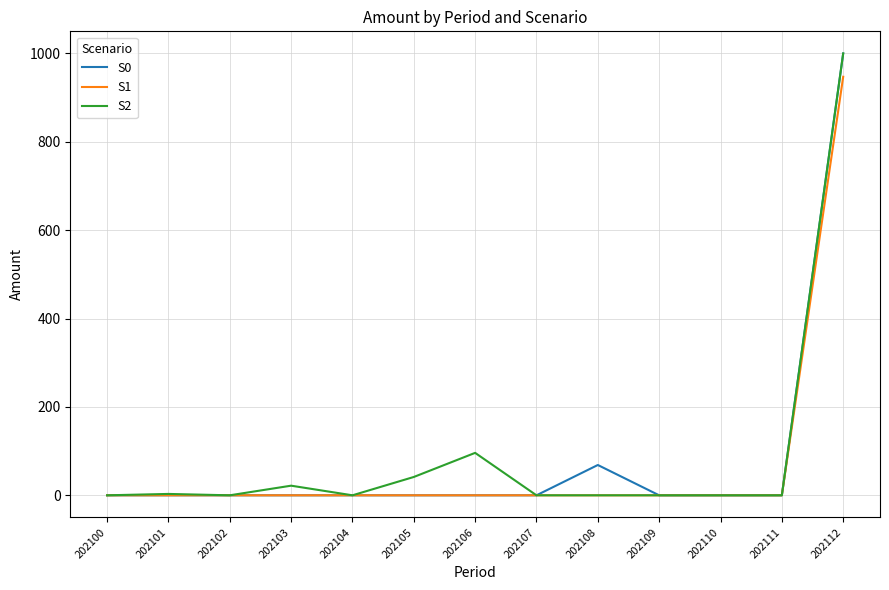

What are all the series names shown in the legend?

S0, S1, S2